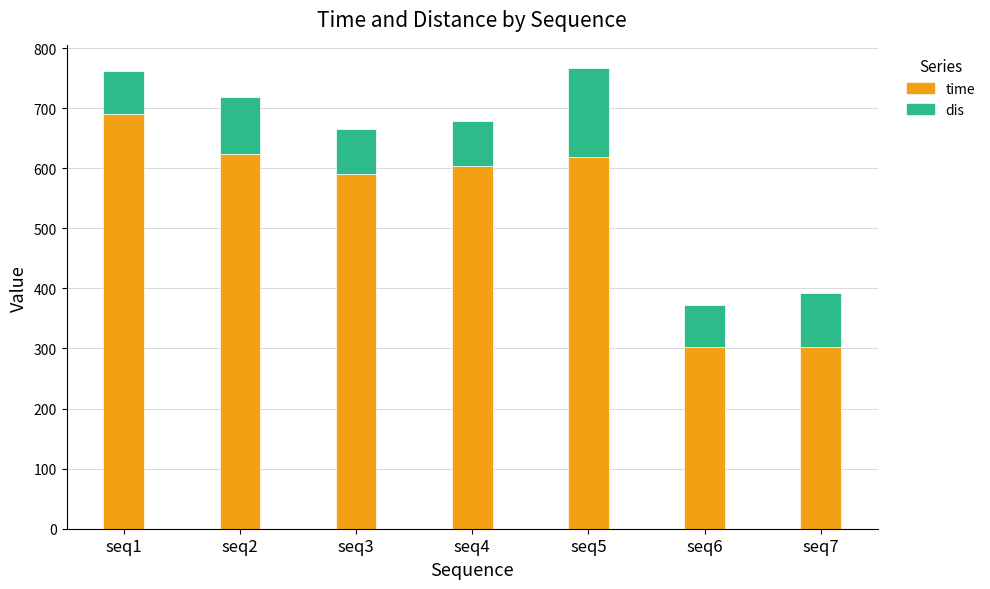

What is the value of the time bar at the 2nd from the left?

623